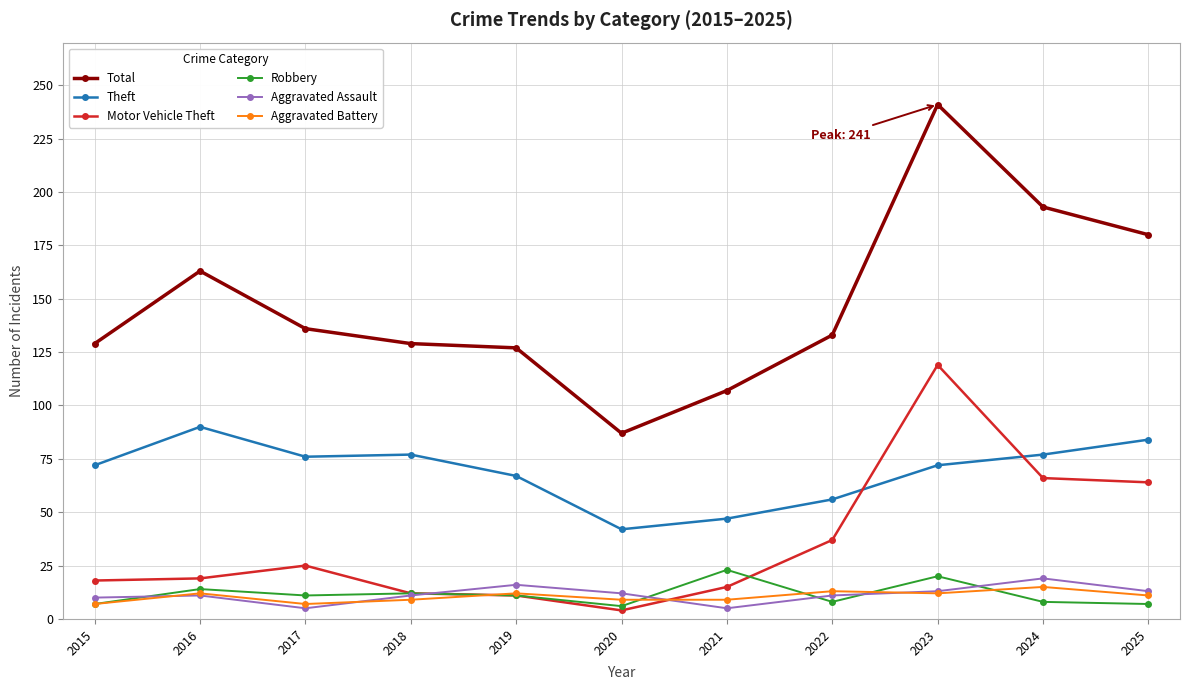

Is it true that Theft equals 77 at 2024?

True